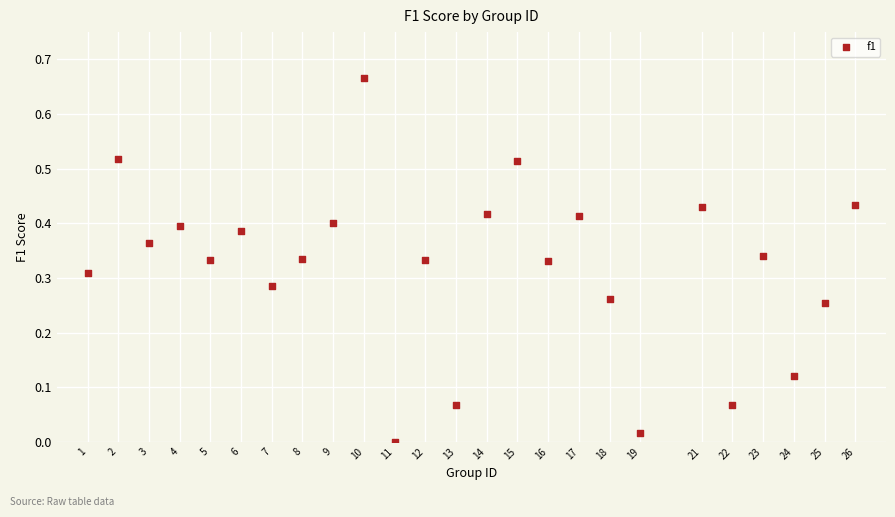

What is the range of X values (max minus min)?

25.0